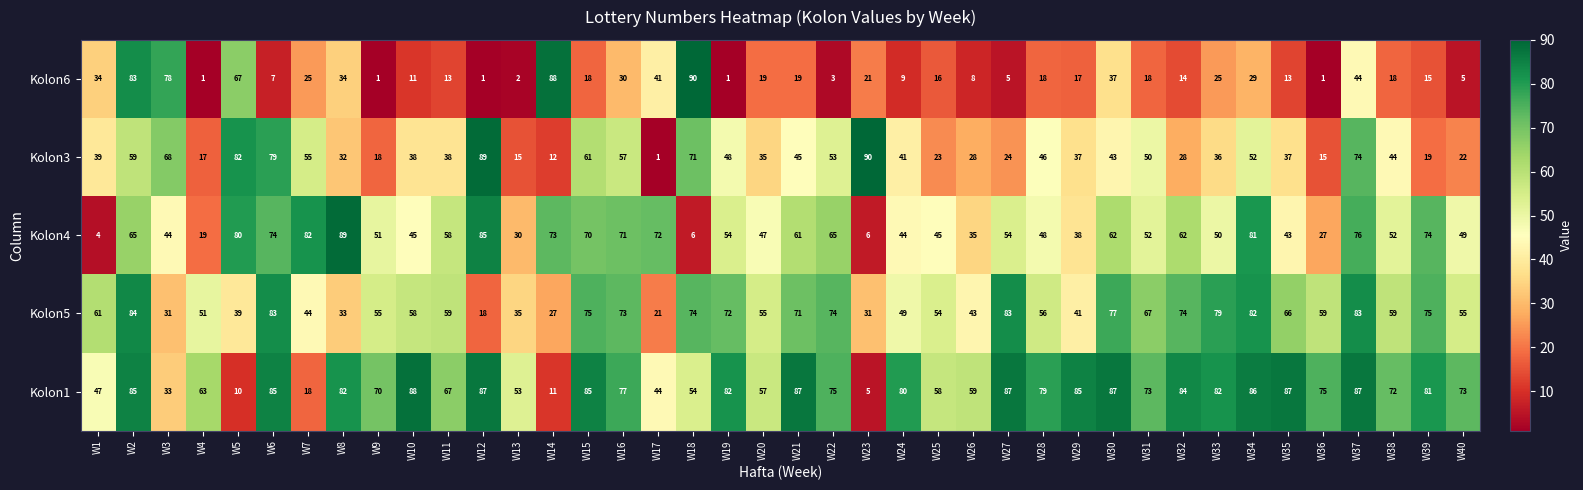

Count the number of categories in the chart.

40